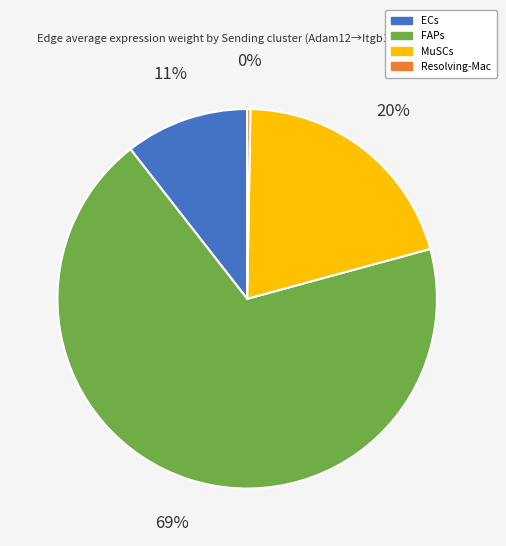

Combined, do FAPs and MuSCs account for over 50%?

Yes